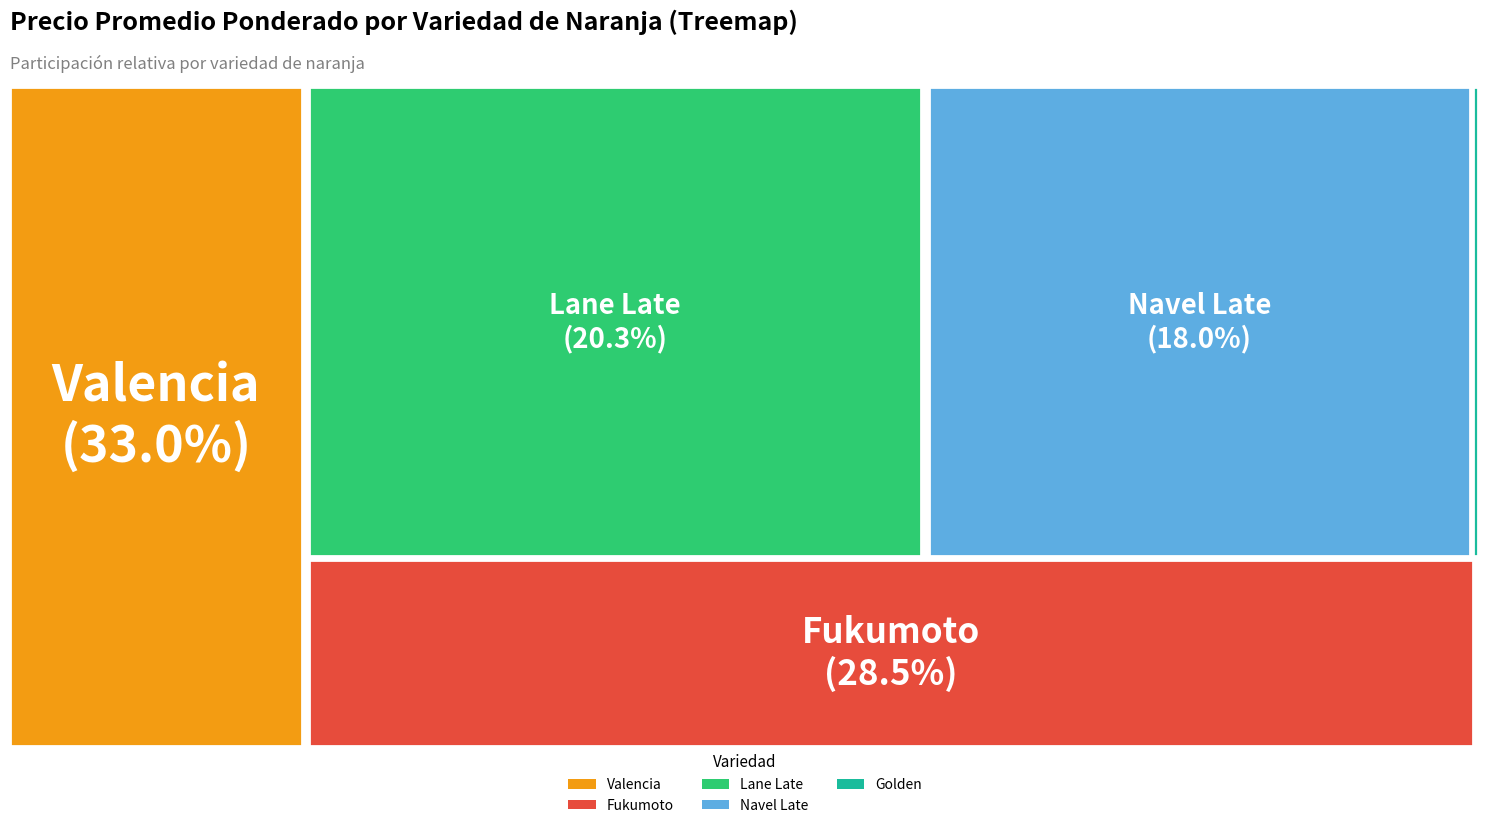

Which slice is the smallest?

Golden